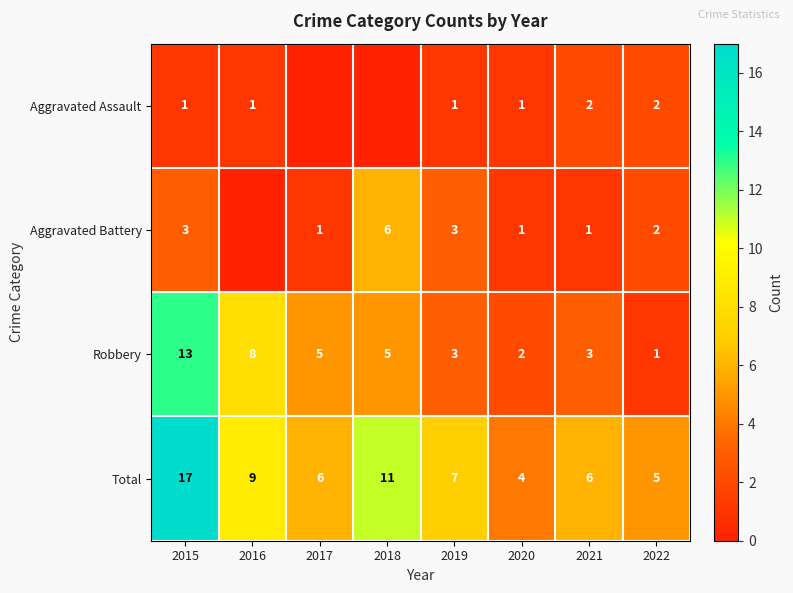

At which label does Total first exceed 7?

2015